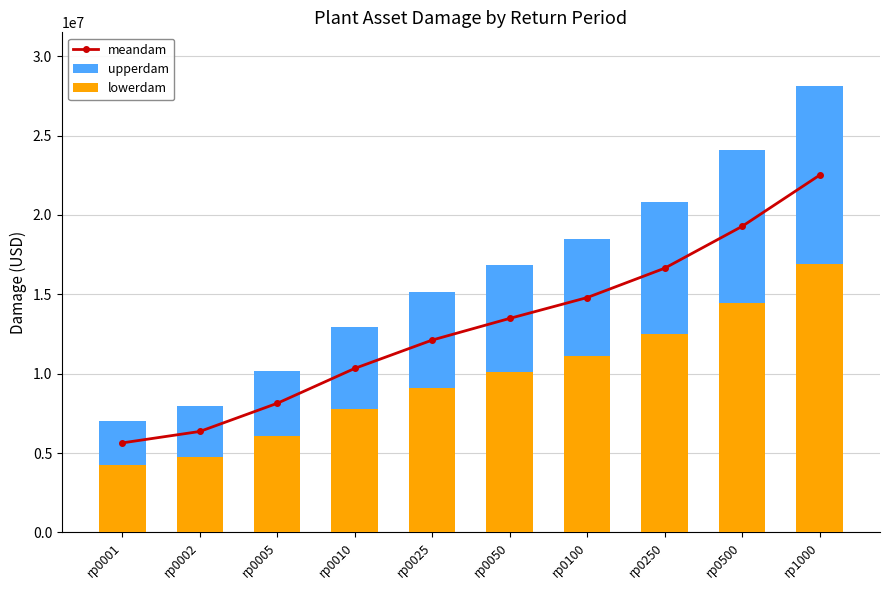

Which label corresponds to the largest value in the chart?

rp1000